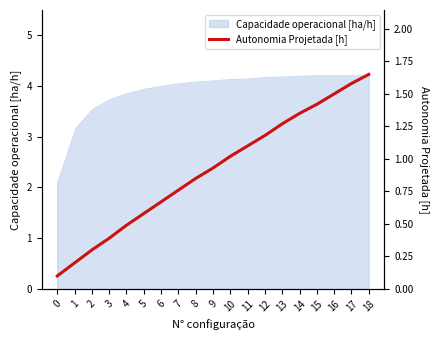

What is the difference between the maximum and minimum values?

1.5